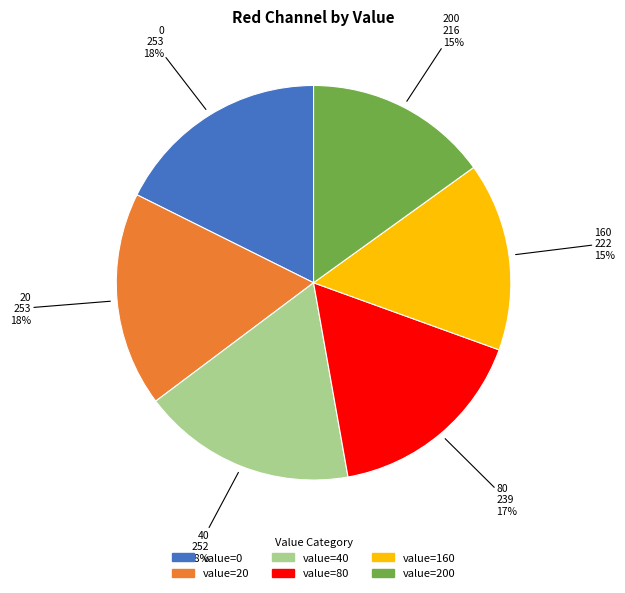

To the nearest percent, what is the difference between the largest and smallest slice percentages?

3%